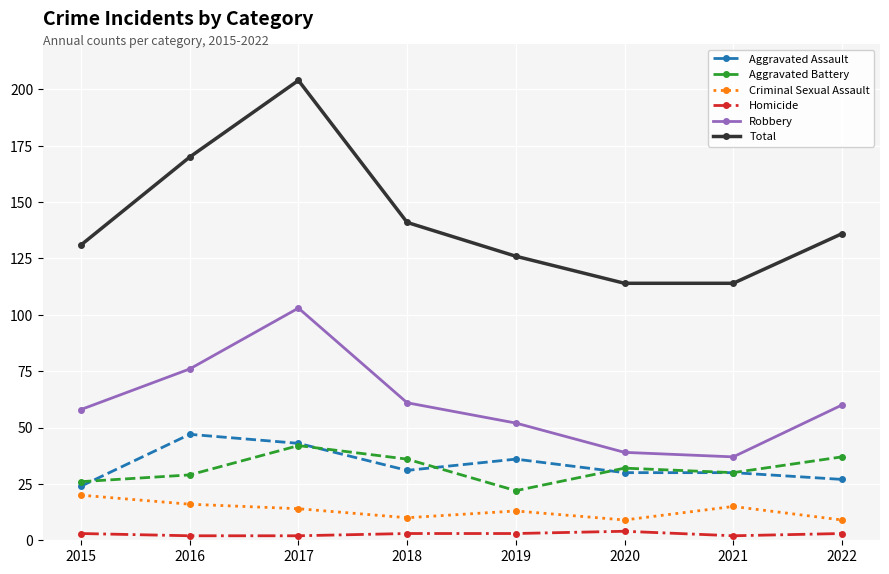

What is the difference between the Aggravated Assault values at 2018 and 2016?

16